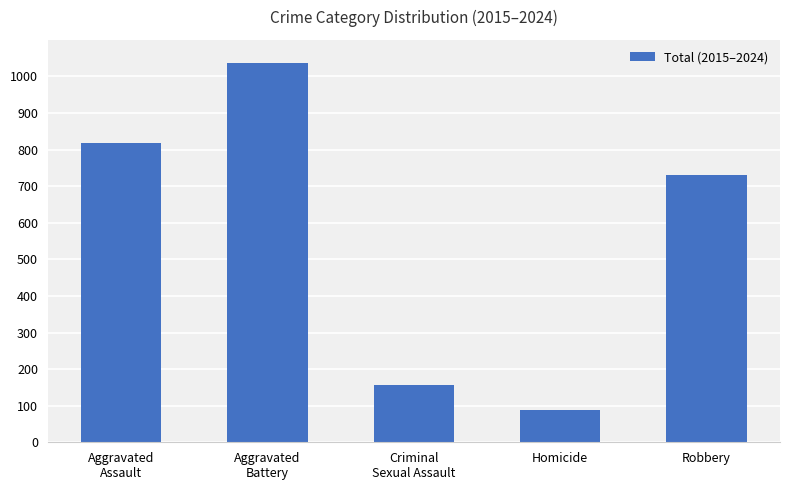

How many bars are there in total?

5